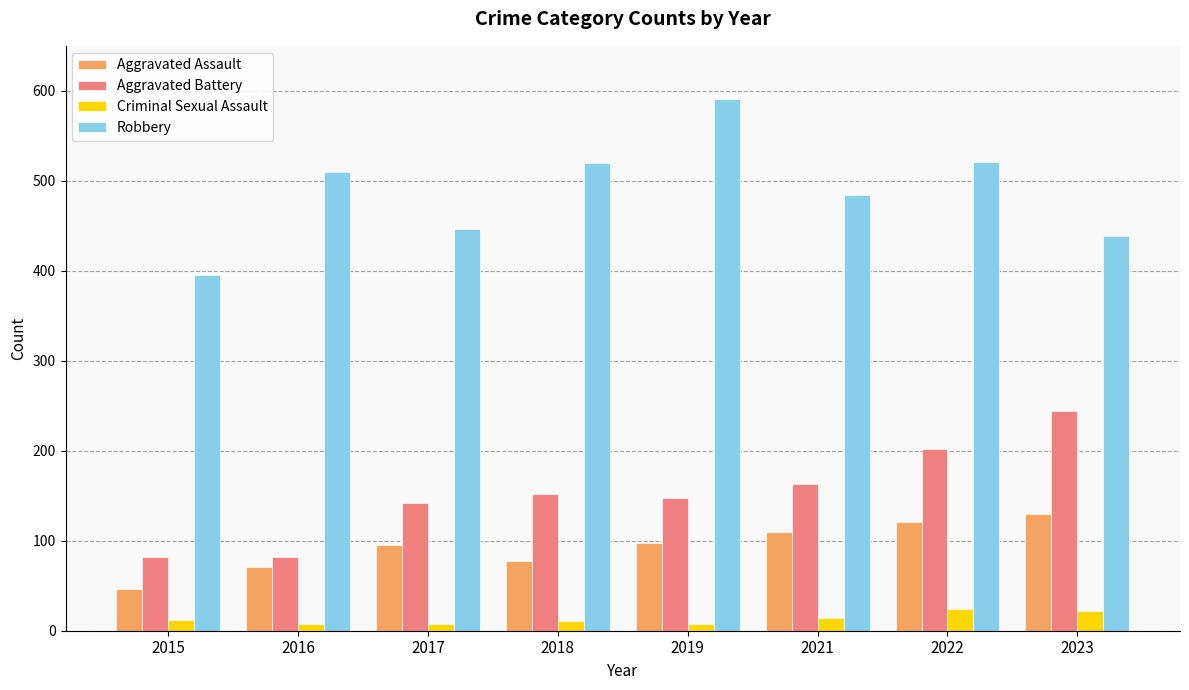

How many bars are there in total?

32